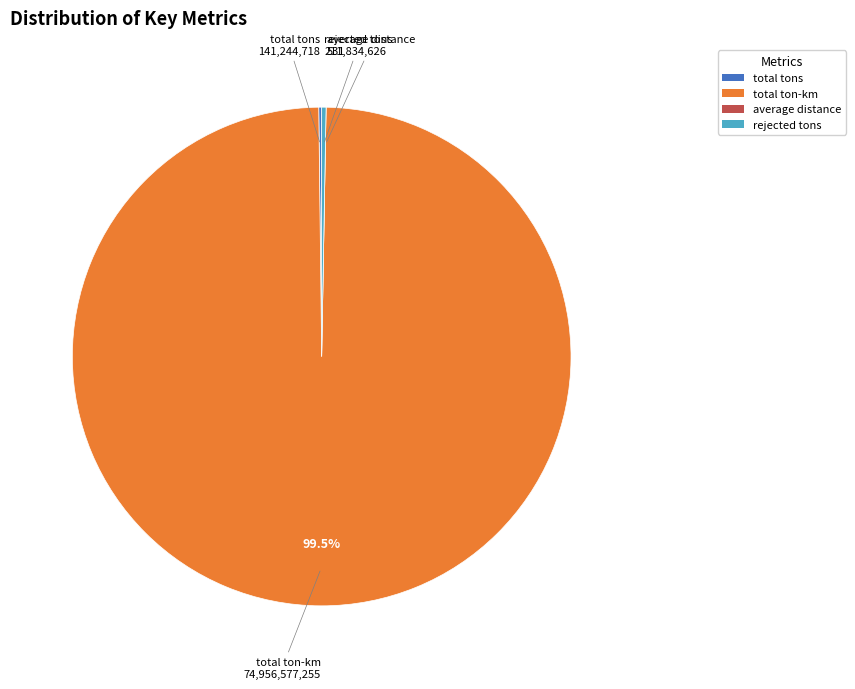

Which has a higher value, total ton-km or rejected tons?

total ton-km